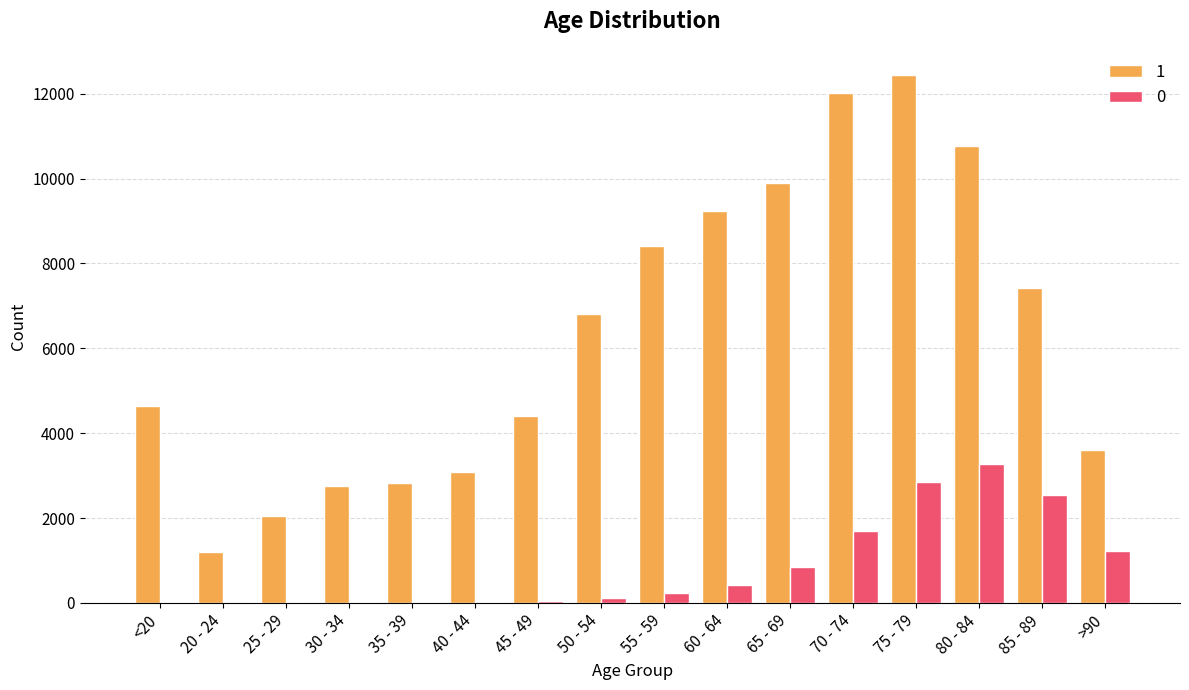

How many groups of bars are there?

16